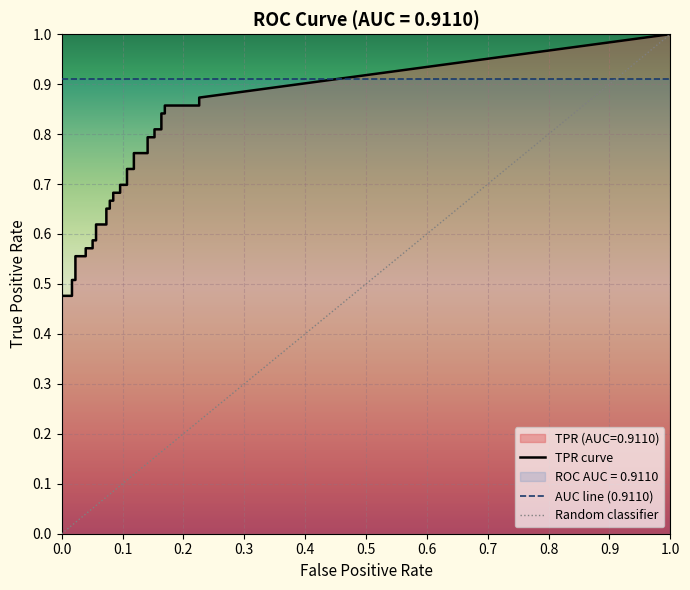

What is the spread (max minus min) of values at 20?

0.6